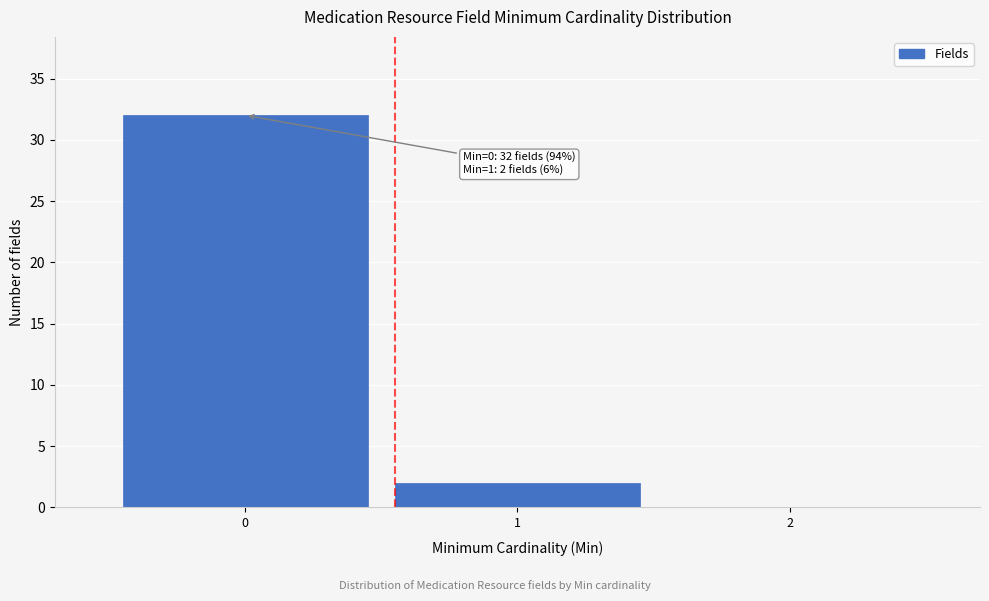

Which range on the x-axis has the tallest bar?

-0.5 to 0.5